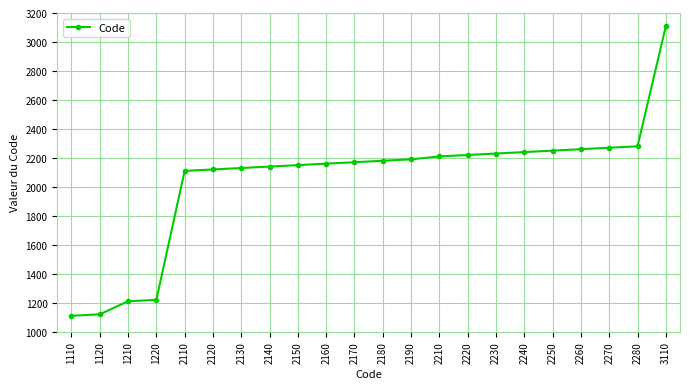

What is the difference between the values at 2170 and 2190?

20